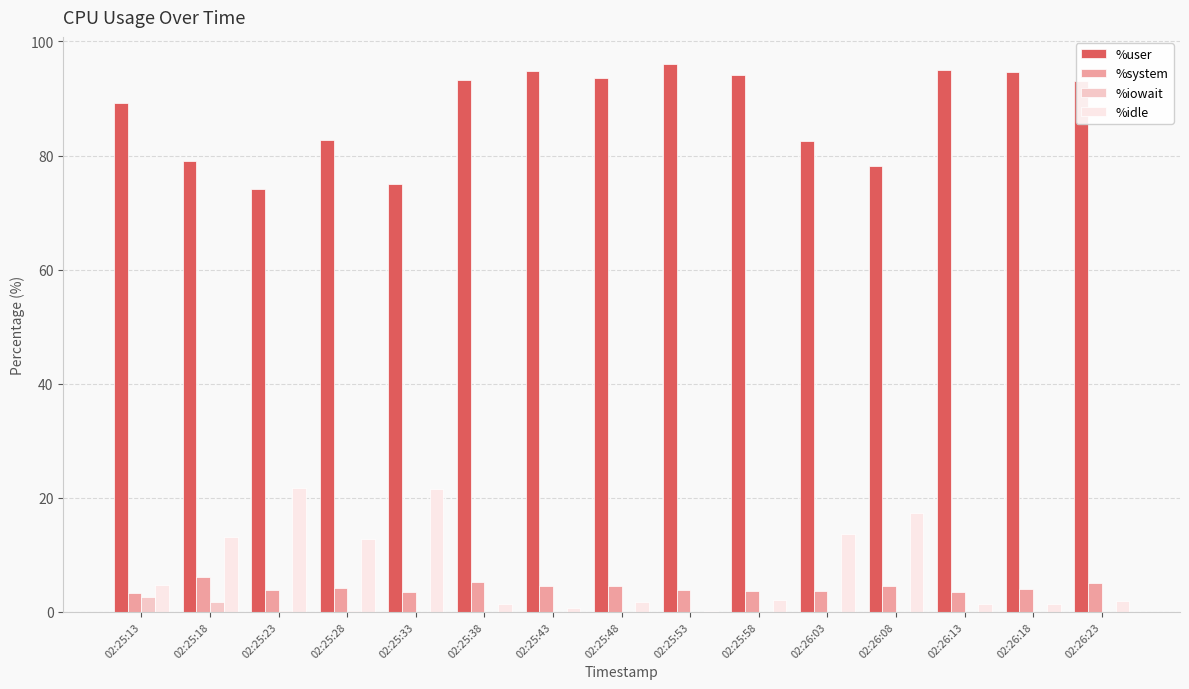

What are all the series names shown in the legend?

%user, %system, %iowait, %idle